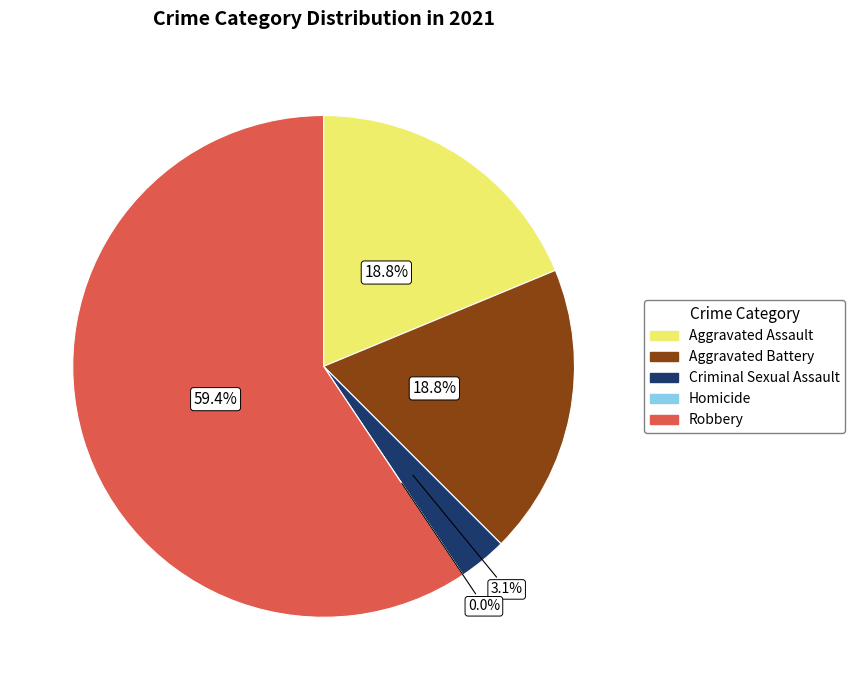

How many segments does this pie chart have?

5